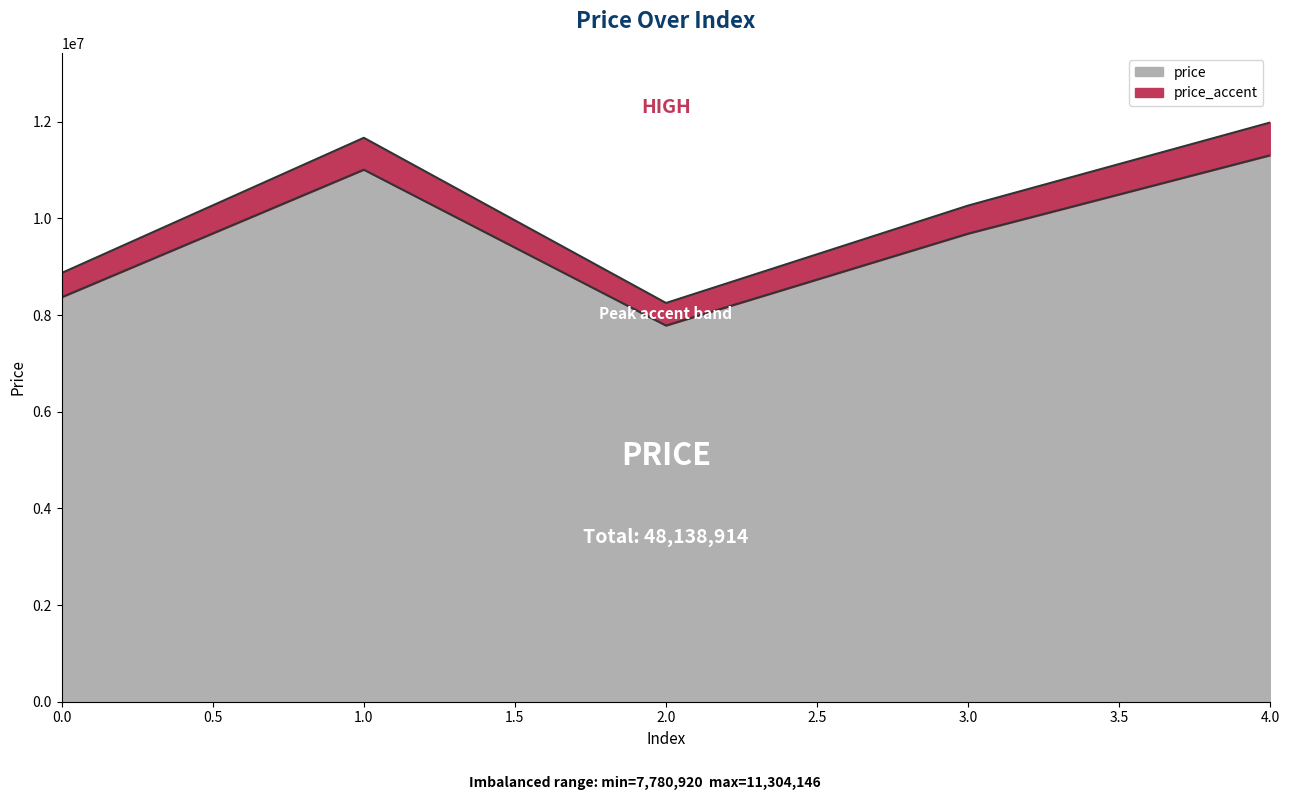

What is the maximum value shown in the chart?

11982394.8